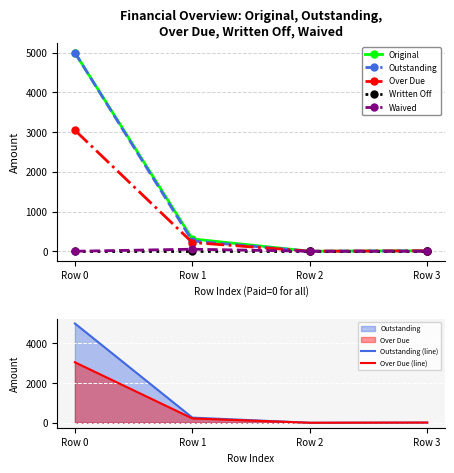

The Outstanding series shows 130.4 at Row 1. True or false?

False